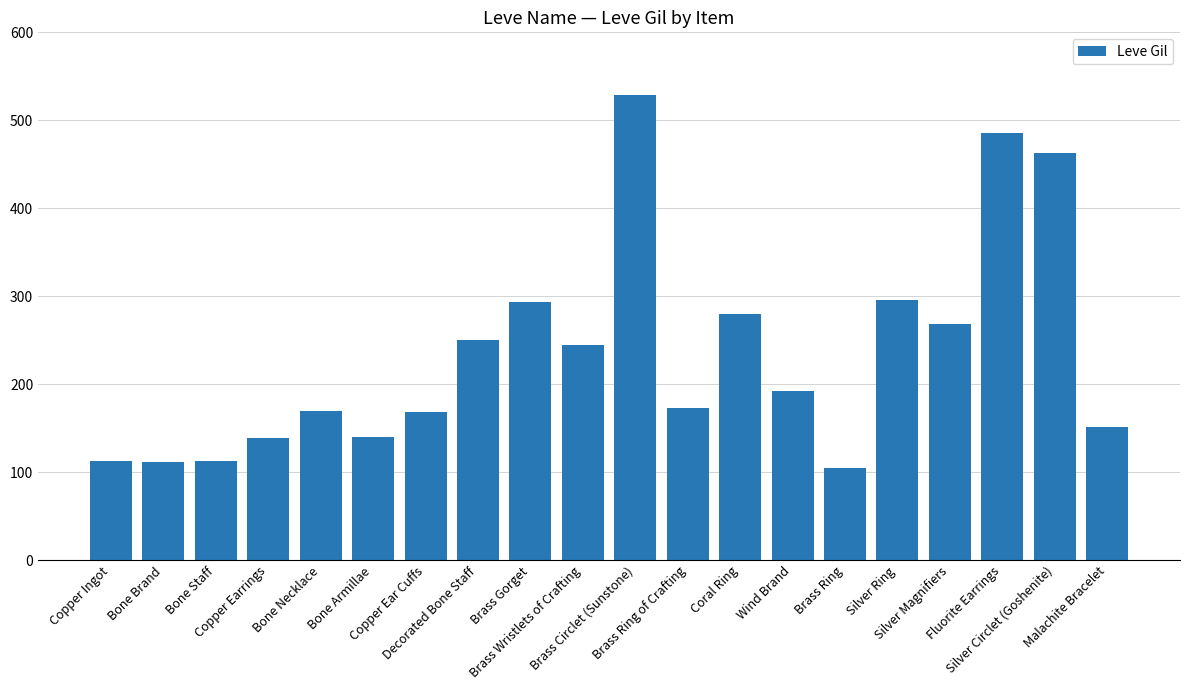

How many distinct data groups are displayed?

1